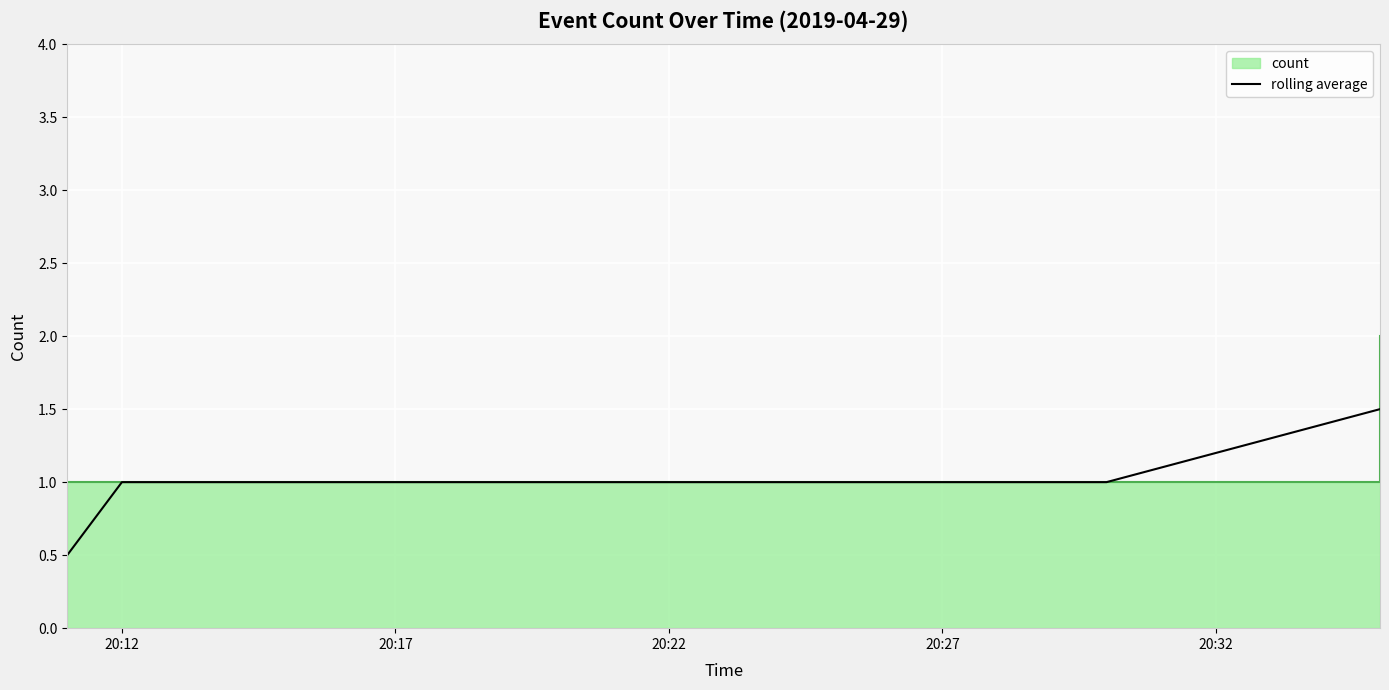

What is the value of the 3rd point from the left?

1.0